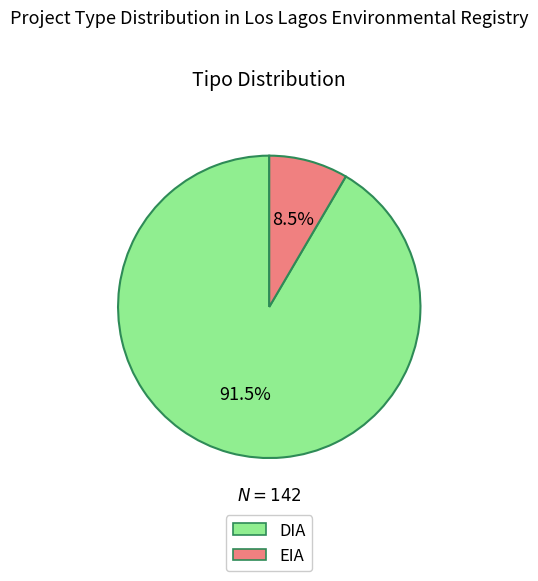

The EIA slice represents 1% of the pie. True or false?

False